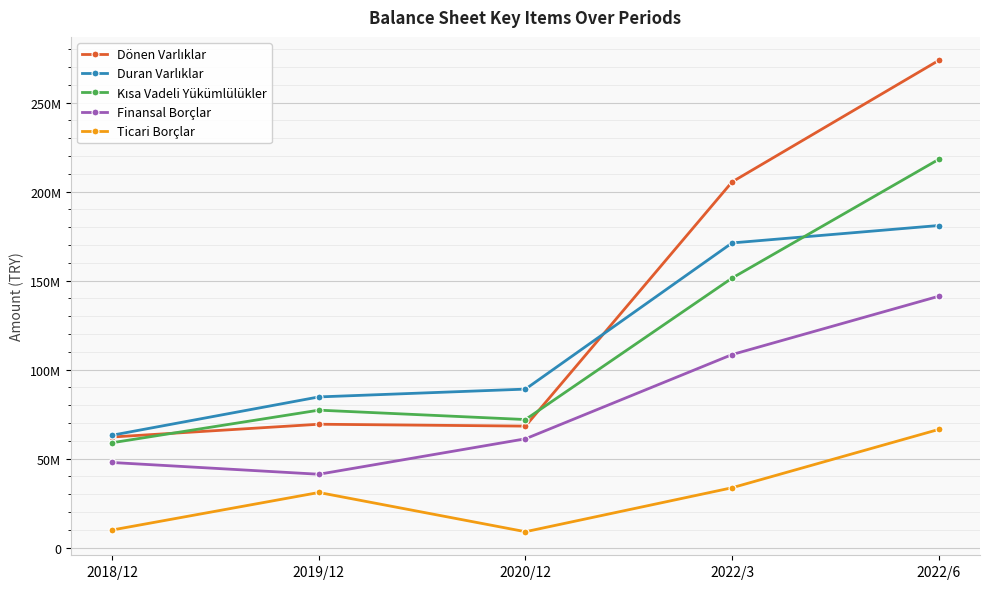

At which category is the sum across all series the highest?

2022/6